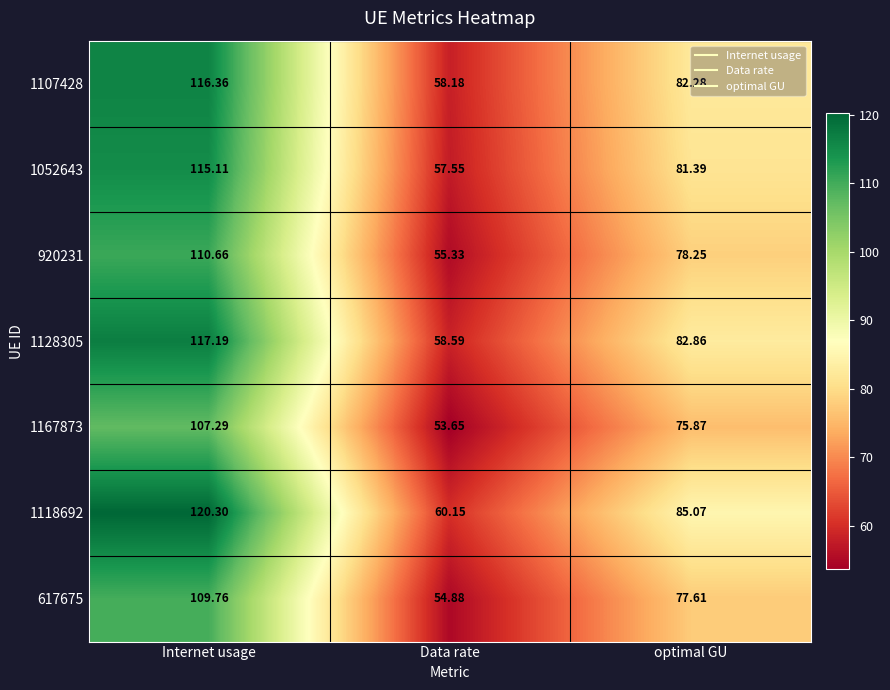

What is the total value across all series at Internet usage?

796.7